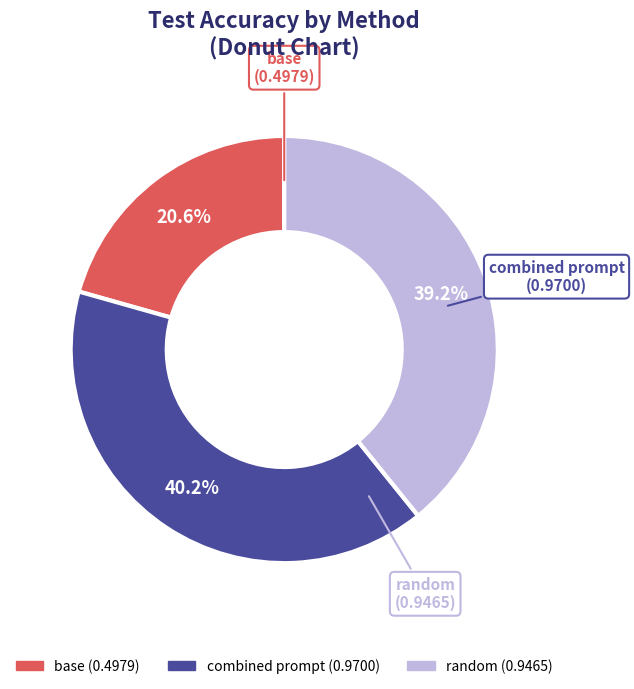

To the nearest percent, what percentage of the pie is base?

21%